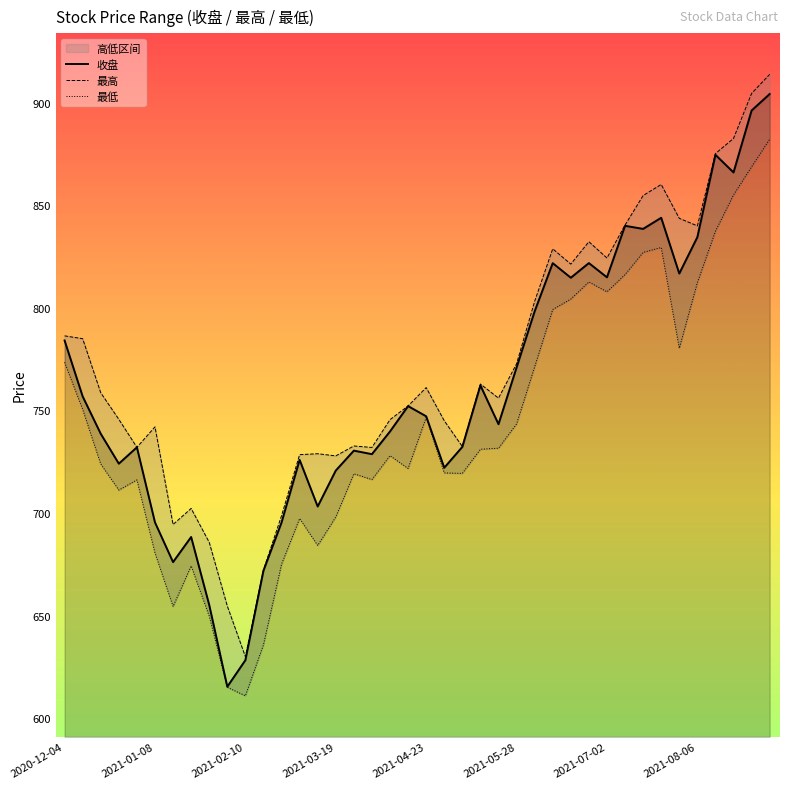

What is the lowest value of the 收盘 series?

615.3